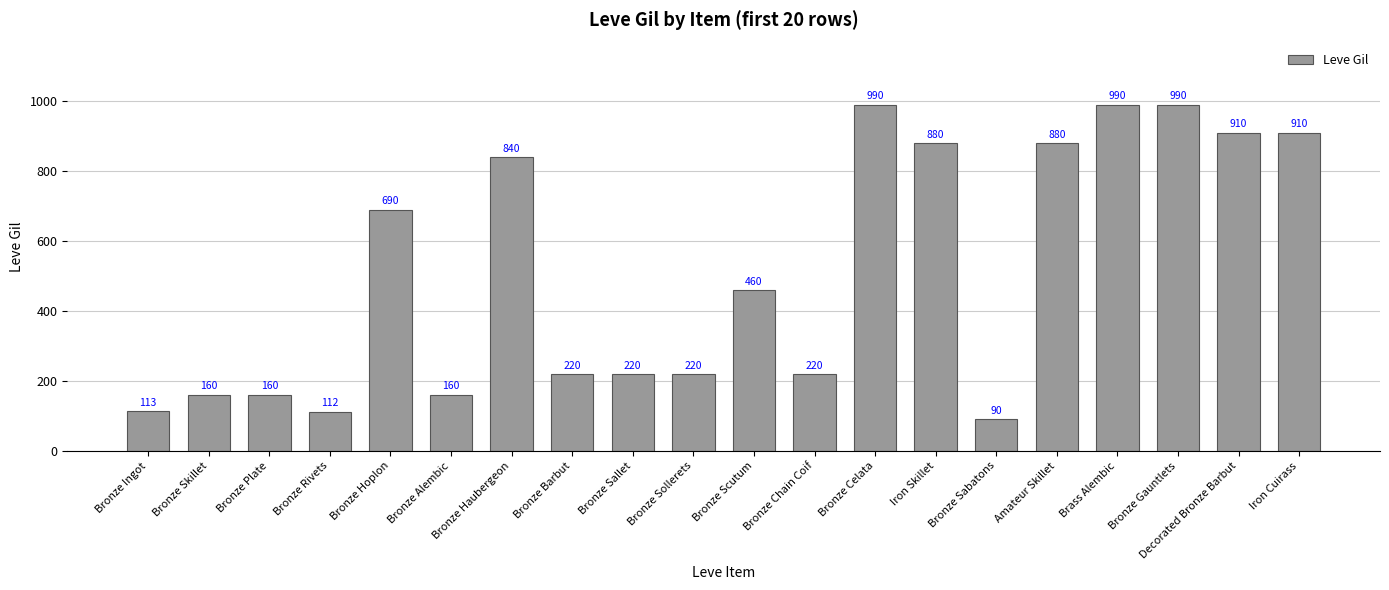

What is the change in value from Bronze Alembic to Bronze Sollerets?

+60